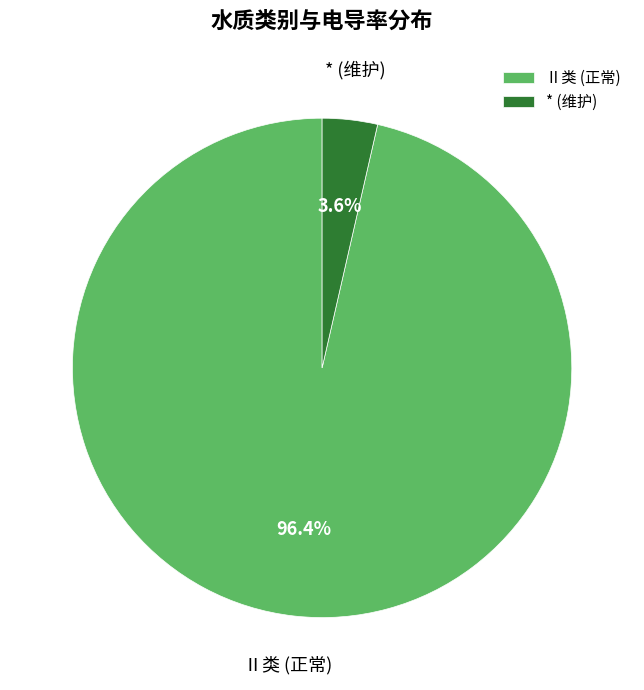

Which has a higher value, Ⅱ类 (正常) or * (维护)?

Ⅱ类 (正常)